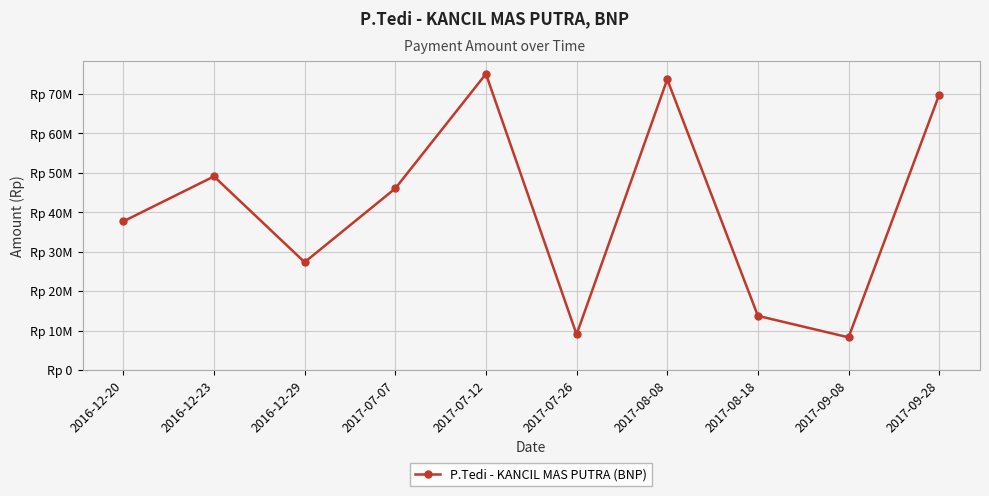

Reading left to right, extract all data points from this chart.

37685000	49075000	27337000	46025000	75044000	9050000	73660000	13750000	8300000	69796000